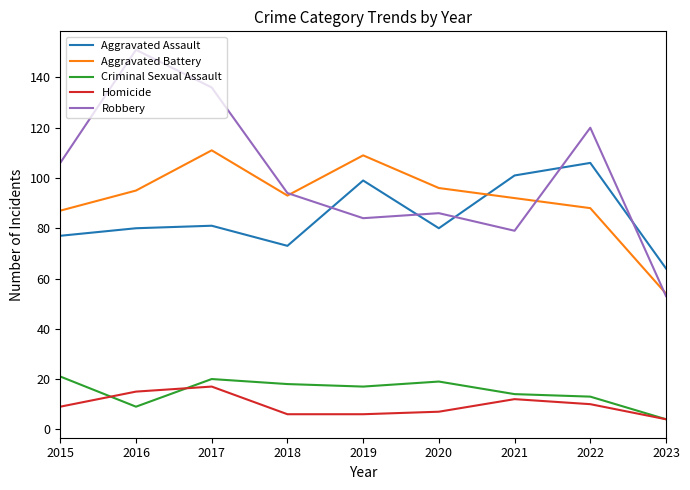

Read the Aggravated Battery value at 2016, to the nearest 10.

100